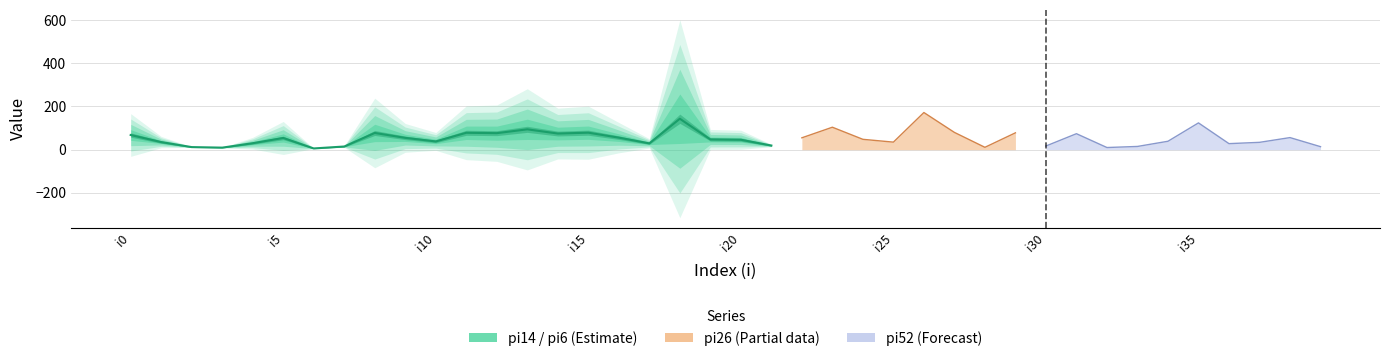

What is the value of the 3rd point from the left?

12.0